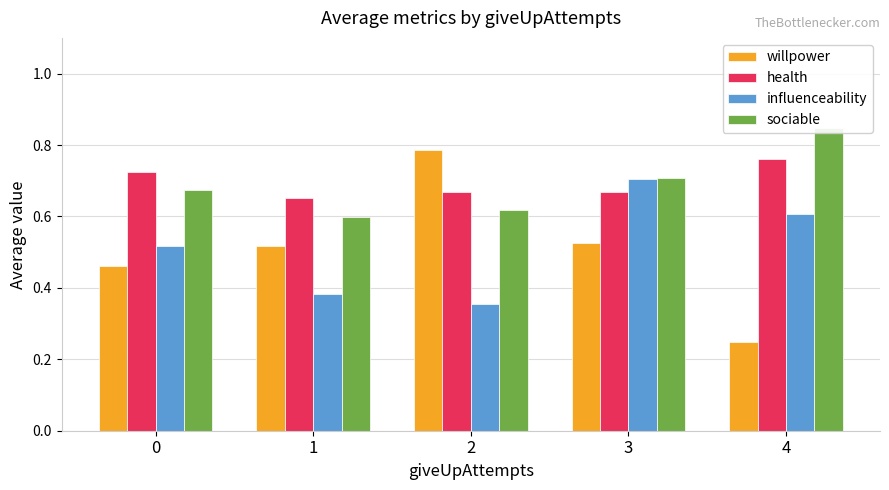

What is the total value across all series at 4?

2.5